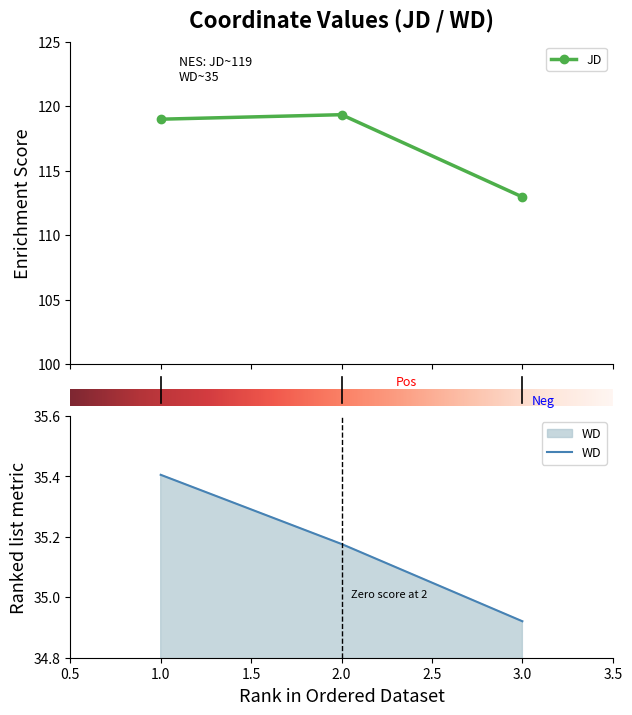

What is the lowest value of the JD series?

113.0